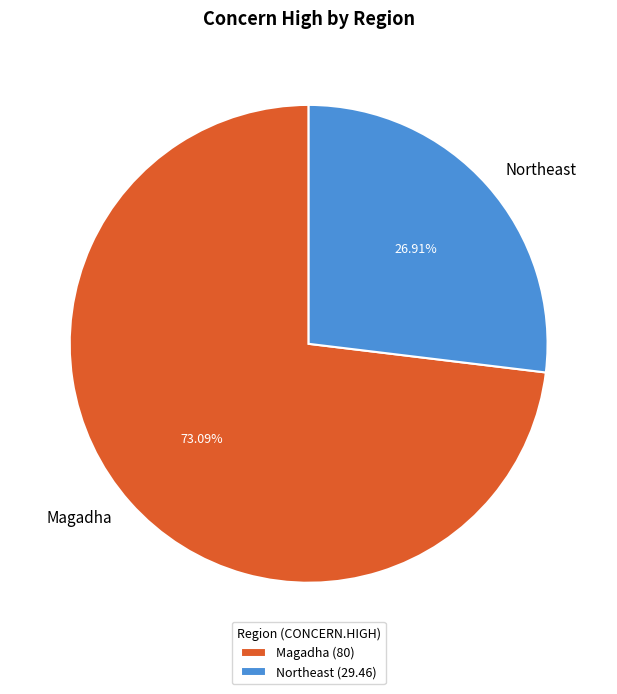

What is the largest slice in the pie chart?

Magadha